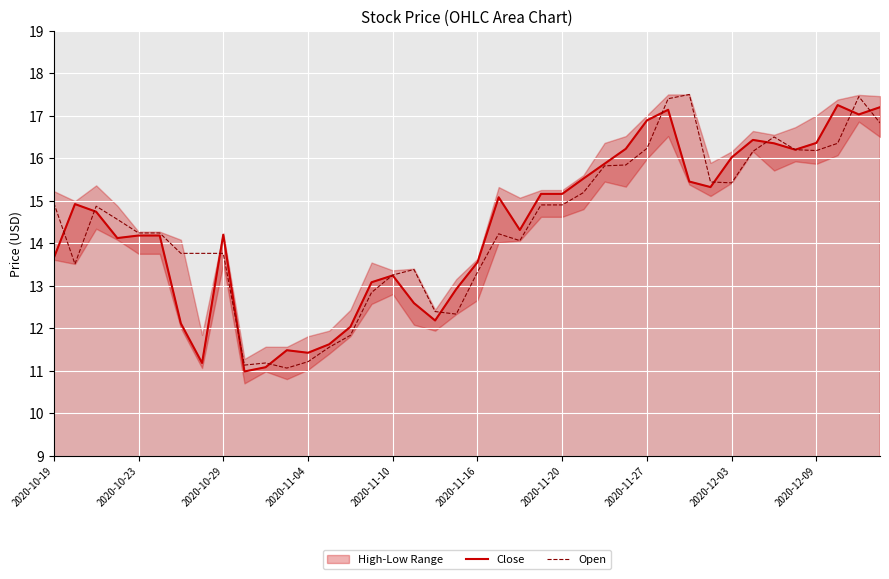

How many intersections are there between Open and Close?

12